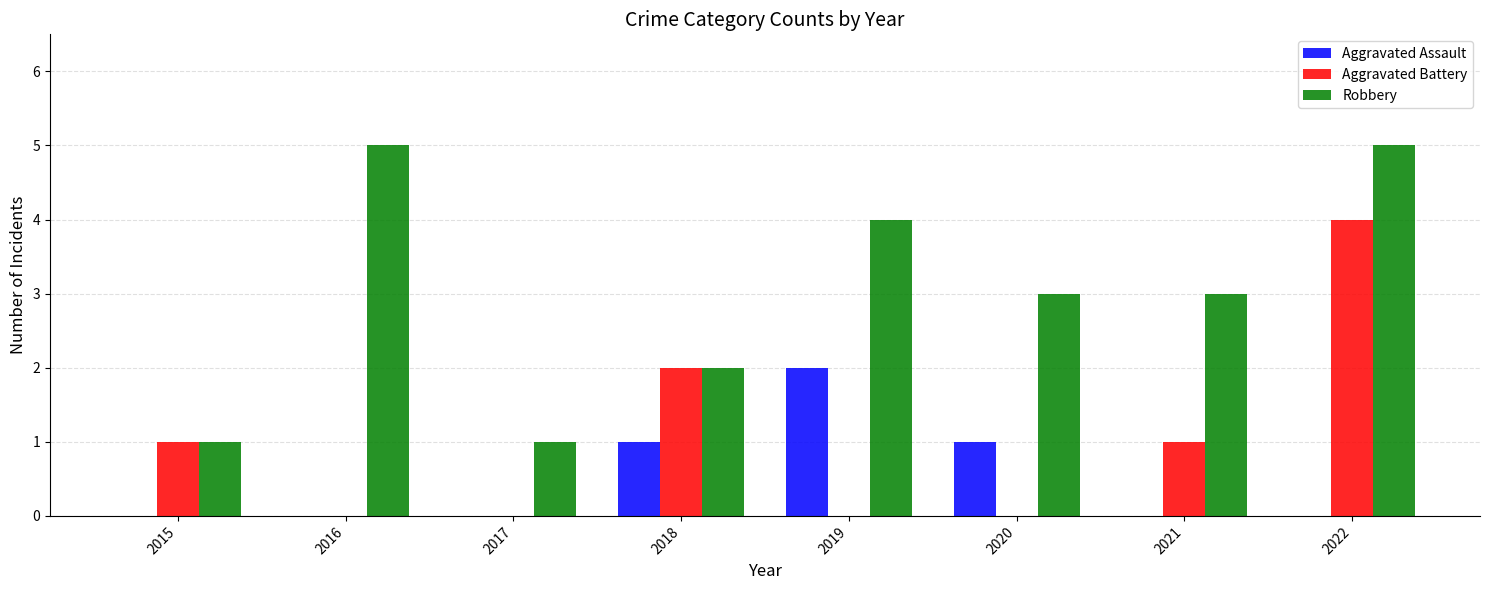

What are all the series names shown in the legend?

Aggravated Assault, Aggravated Battery, Robbery